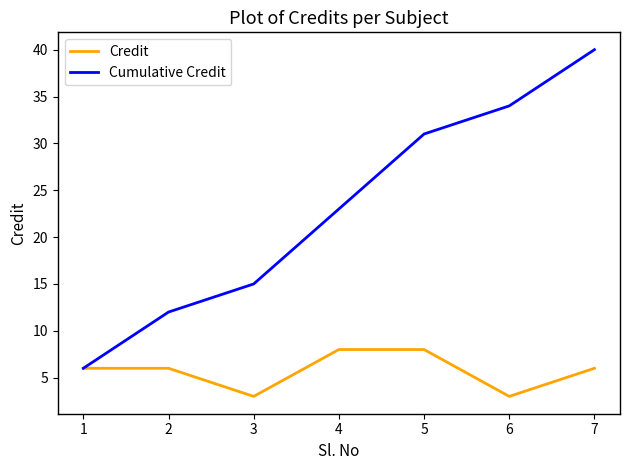

List the series in order of their peak value, lowest first.

Credit, Cumulative Credit